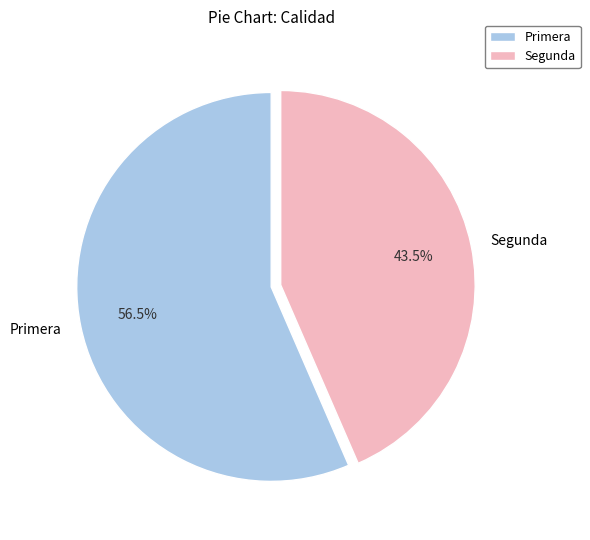

What percentage is NOT represented by Segunda?

56.5%